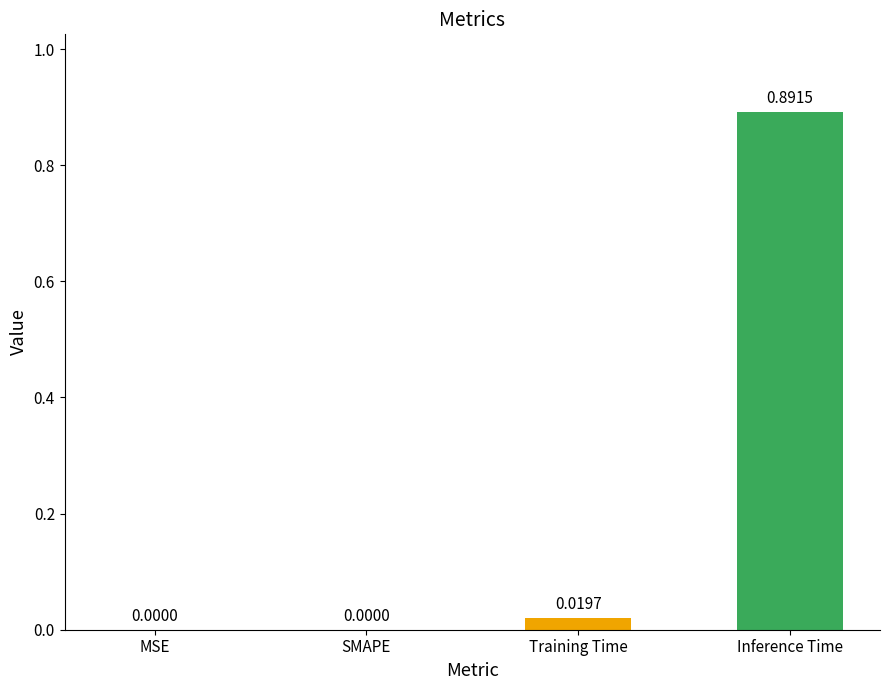

Which has a higher value, Training Time or Inference Time?

Inference Time